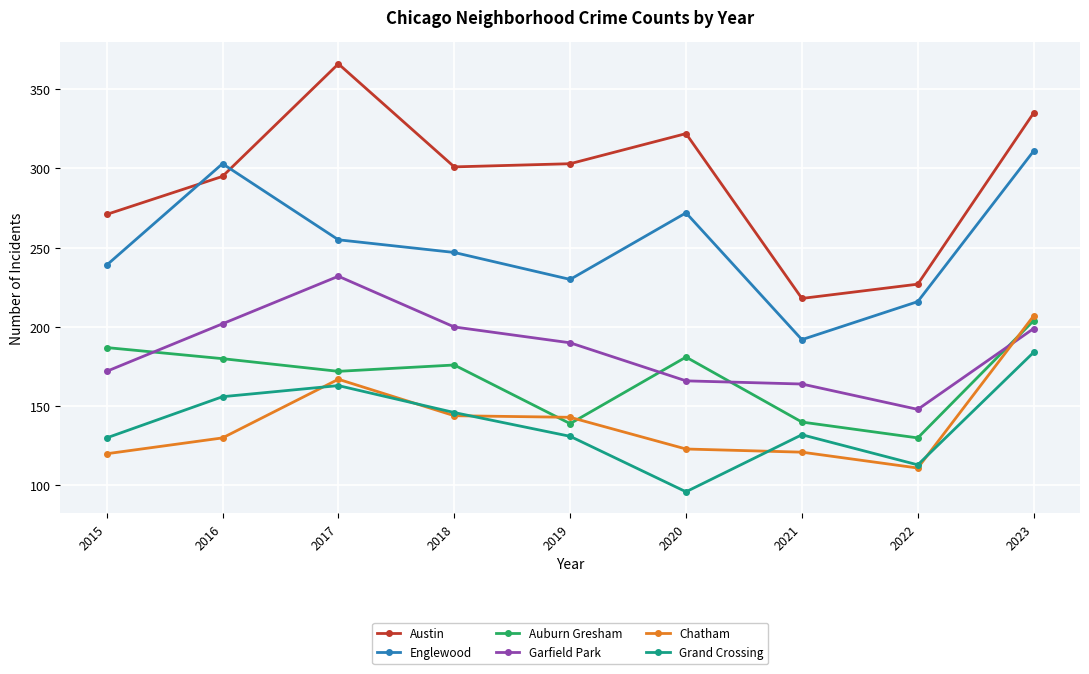

At how many categories does at least one series exceed 262?

7